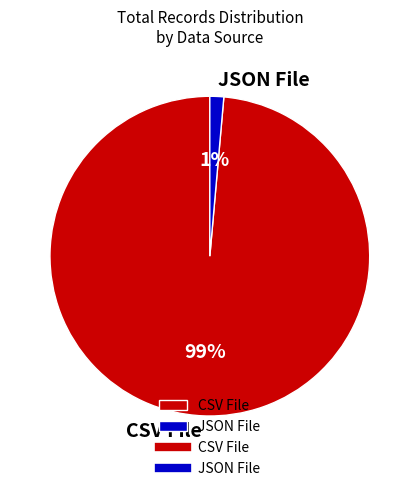

Do CSV File and JSON File together represent more than half of the pie?

Yes